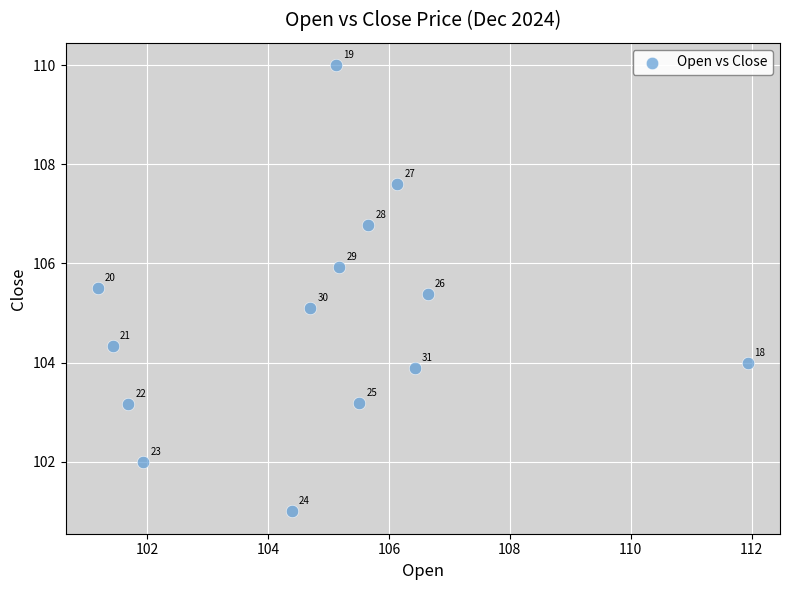

What Y value in the scatter plot is closest to 105?

105.1